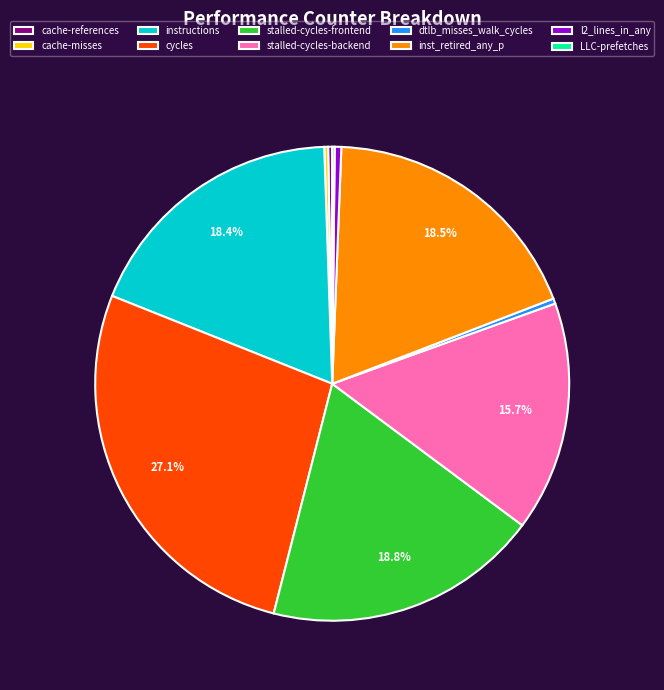

Approximately how many times larger is the value at stalled-cycles-frontend compared to cycles?

0.7